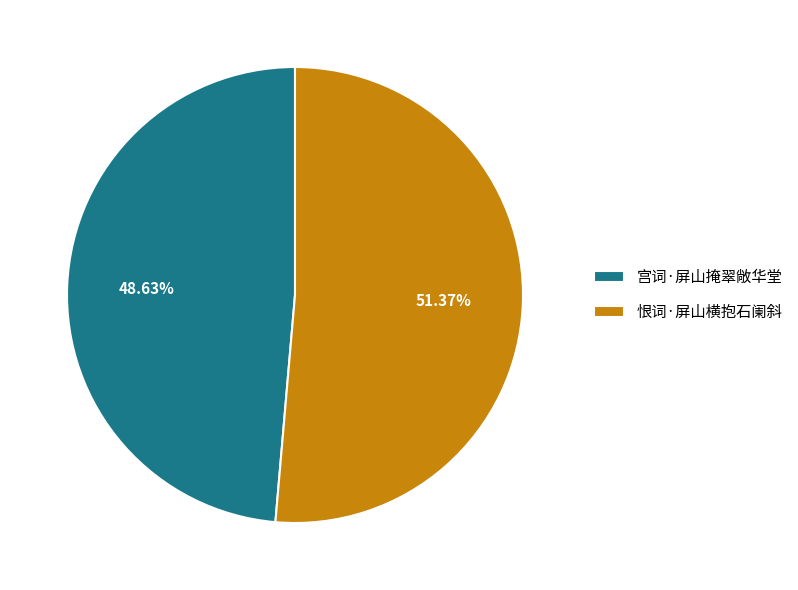

Which slice is the largest?

恨词·屏山横抱石阑斜